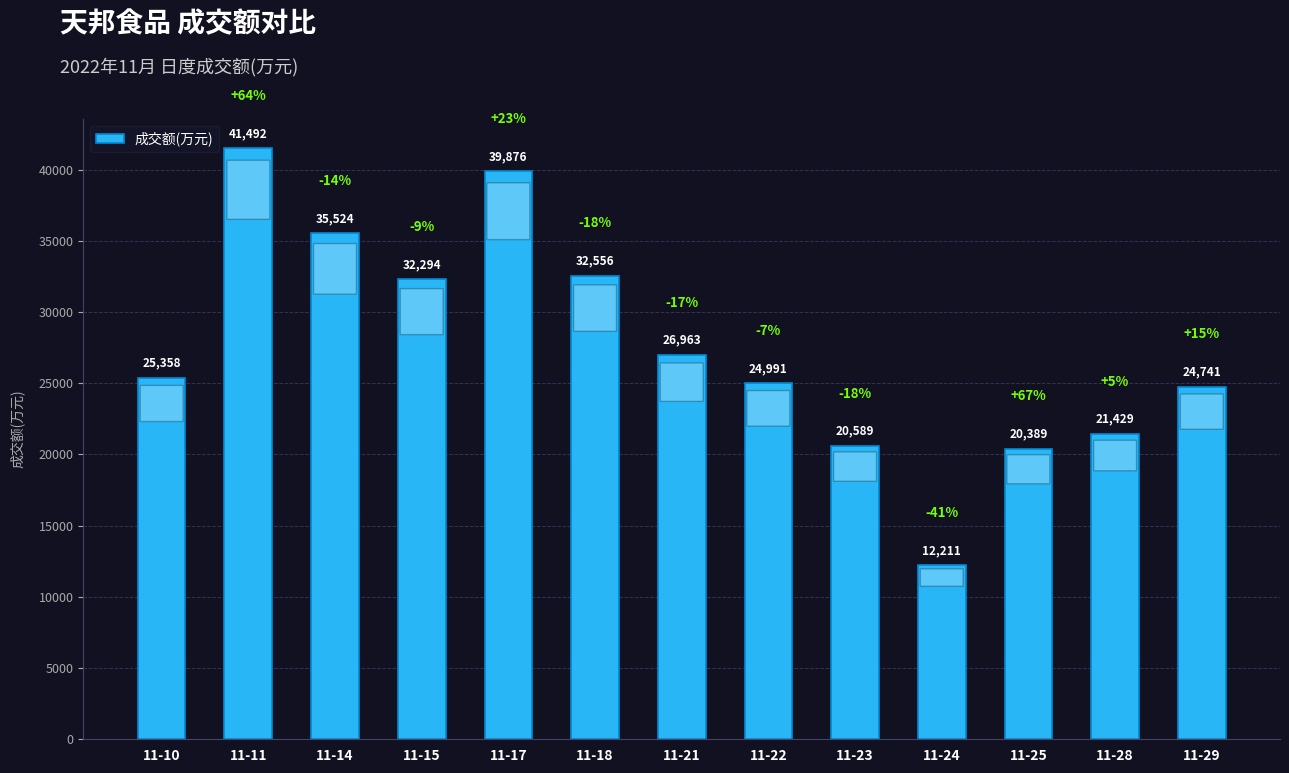

What is the sum of the values at 11-17 and 11-25?

60265